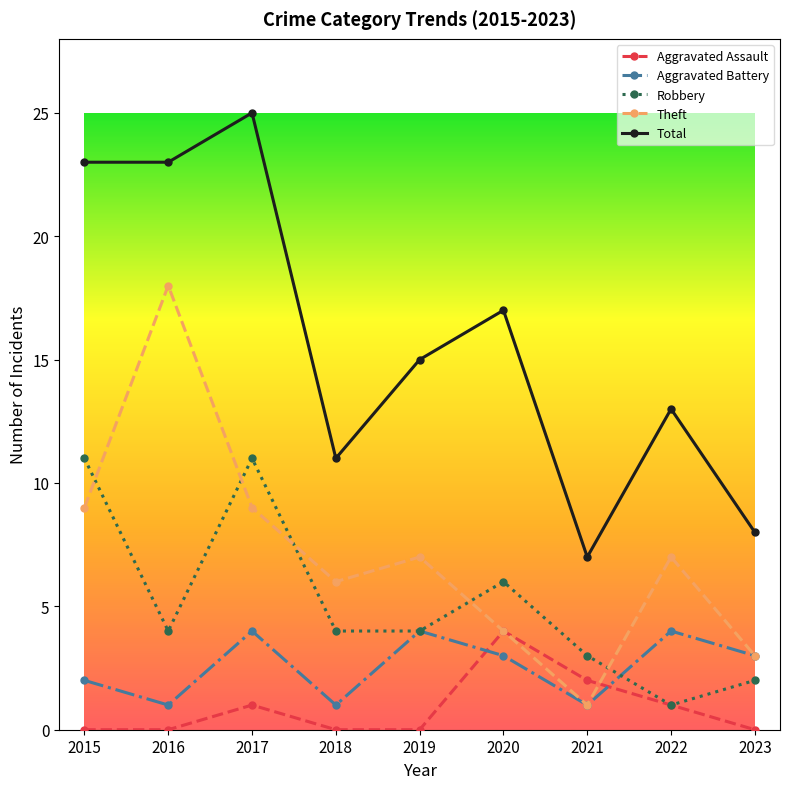

What is the maximum value for Theft?

18